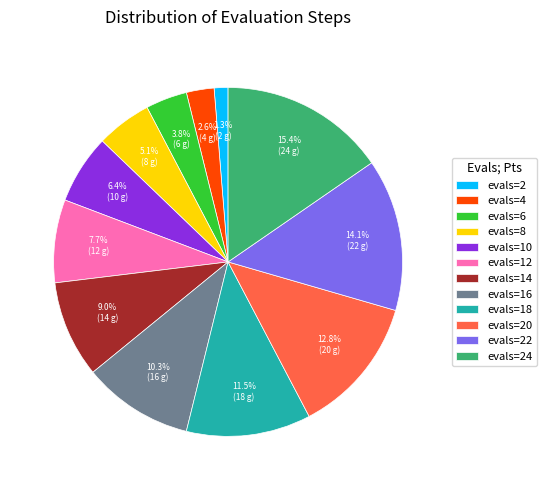

Does evals=6 account for over 50% of the chart?

No